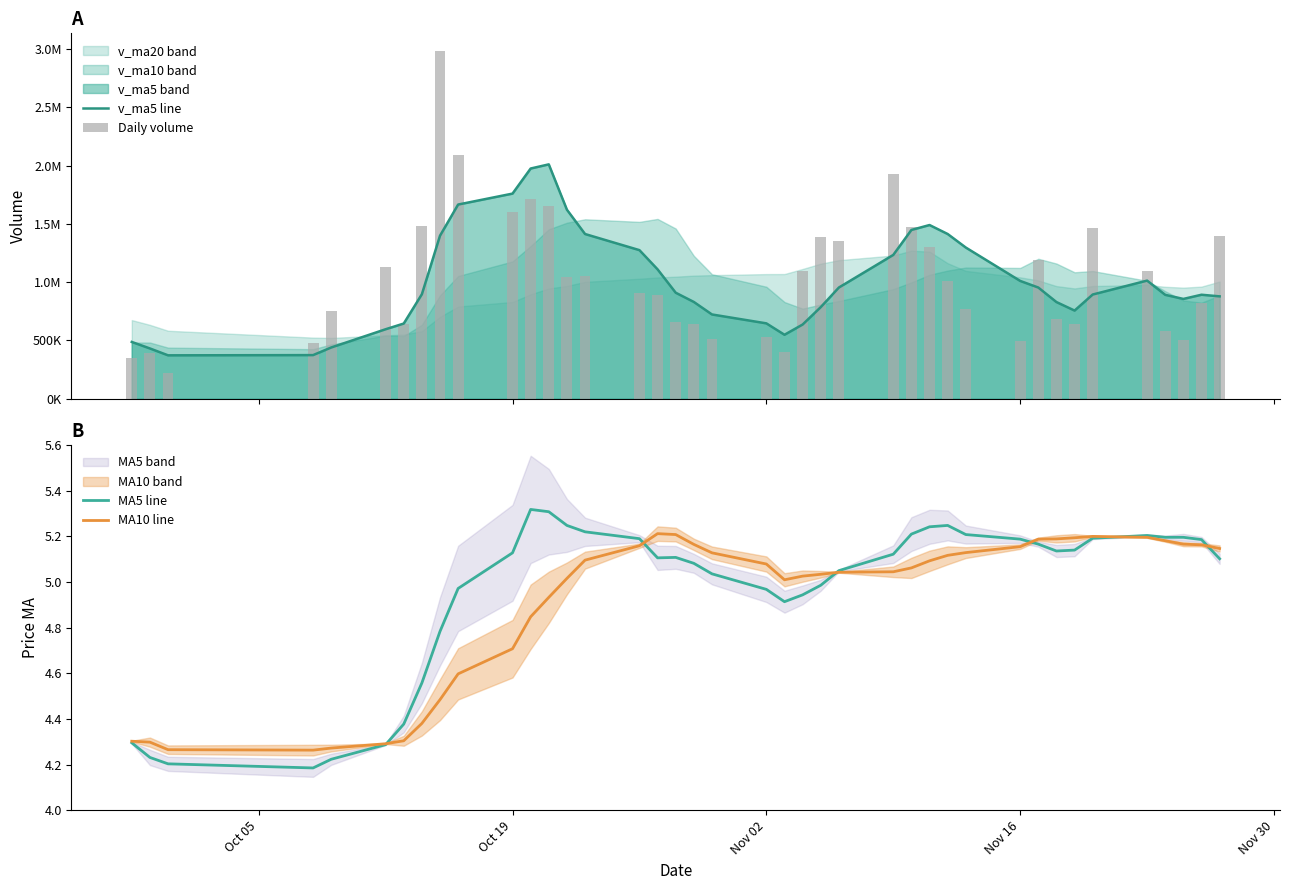

Is it true that ma5 equals 1.3 at 7?

False